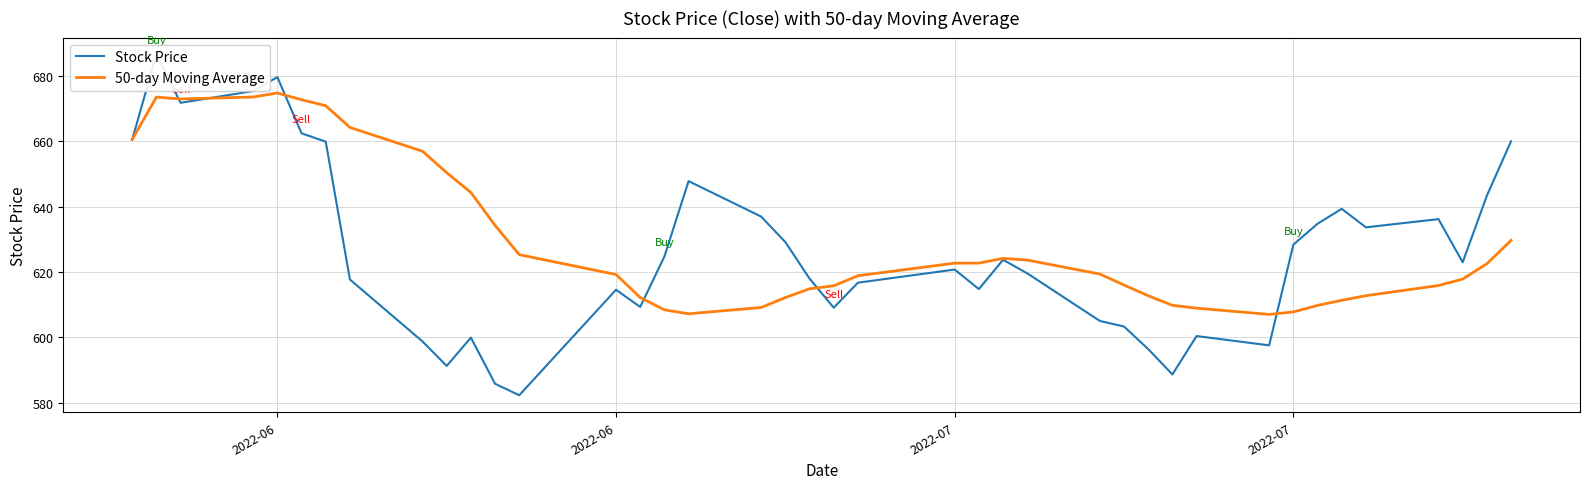

Is the value of 50-day Moving Average at 9 greater than the value of Stock Price at 15?

Yes